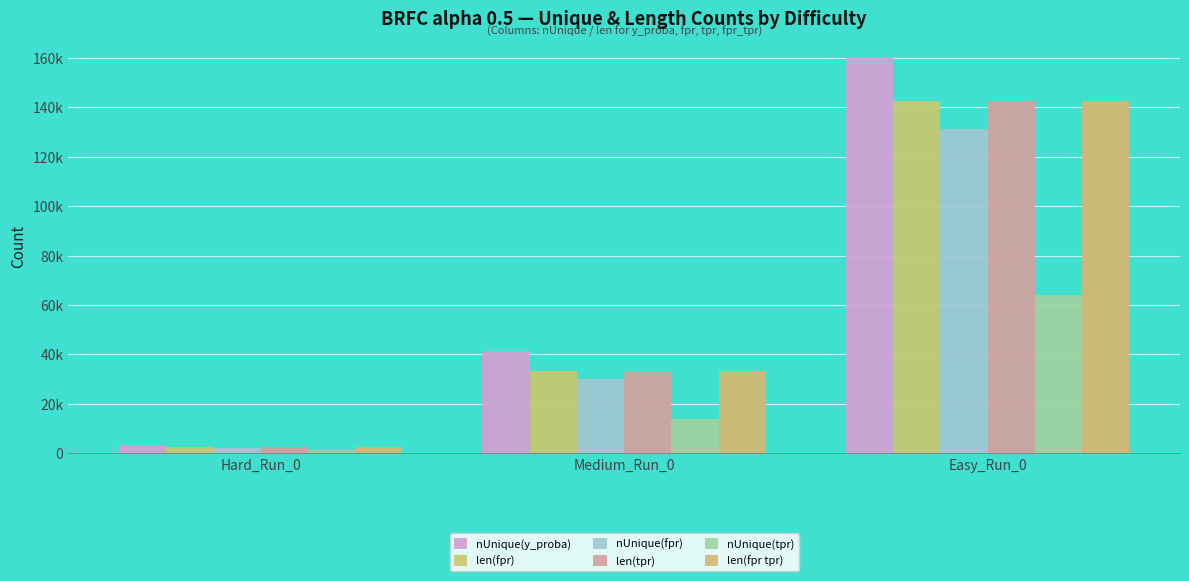

What is the sum of the len(tpr) values at Hard_Run_0 and Easy_Run_0?

145087